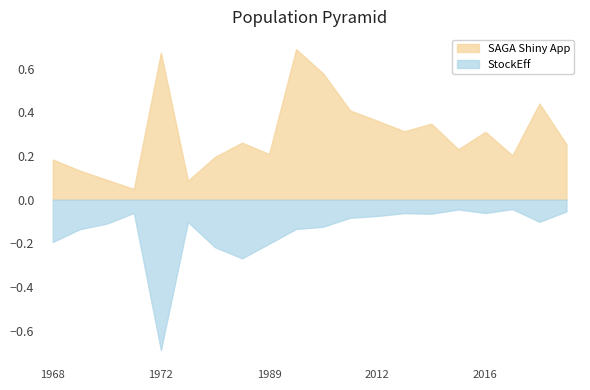

True or false: SAGA Shiny App and StockEff cross at least once.

False